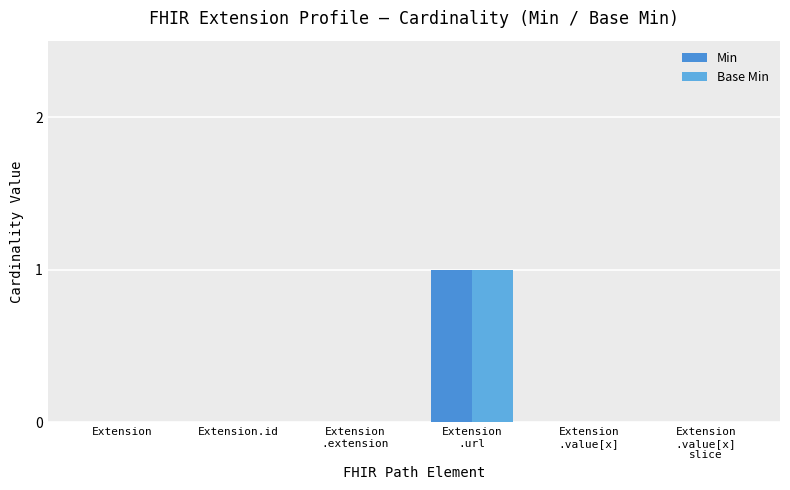

Reading left to right, list all the values displayed in this chart.

Min: Extension=0	Extension.id=0	Extension
.extension=0	Extension
.url=1	Extension
.value[x]=0	Extension
.value[x]
slice=0
Base Min: Extension=0	Extension.id=0	Extension
.extension=0	Extension
.url=1	Extension
.value[x]=0	Extension
.value[x]
slice=0